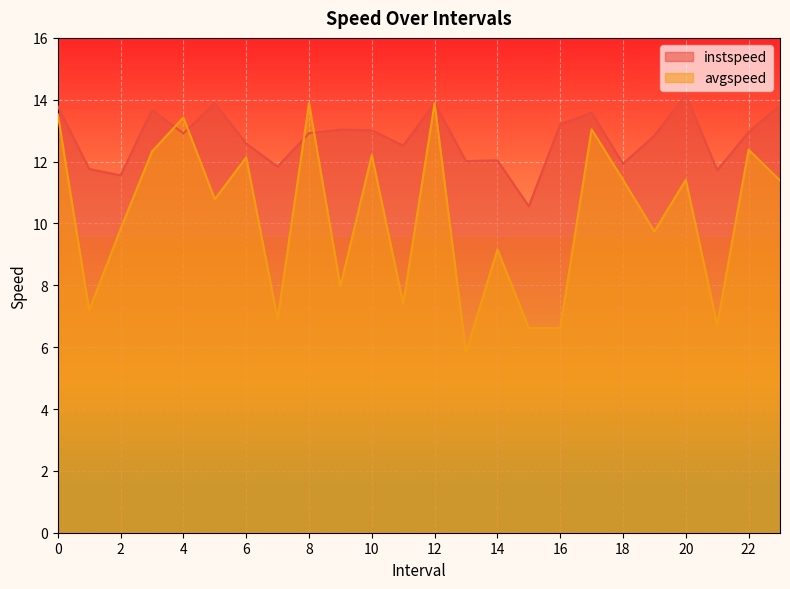

List the series in order of their overall mean, lowest first.

avgspeed, instspeed